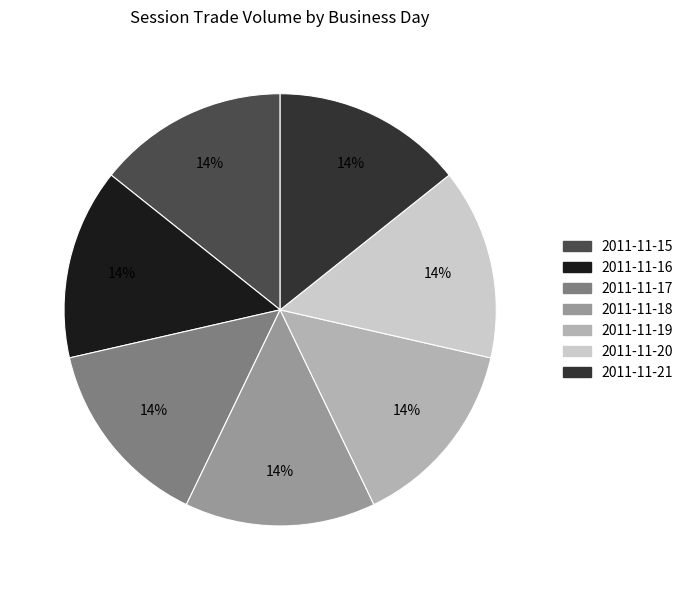

Is there a majority slice in this chart?

No